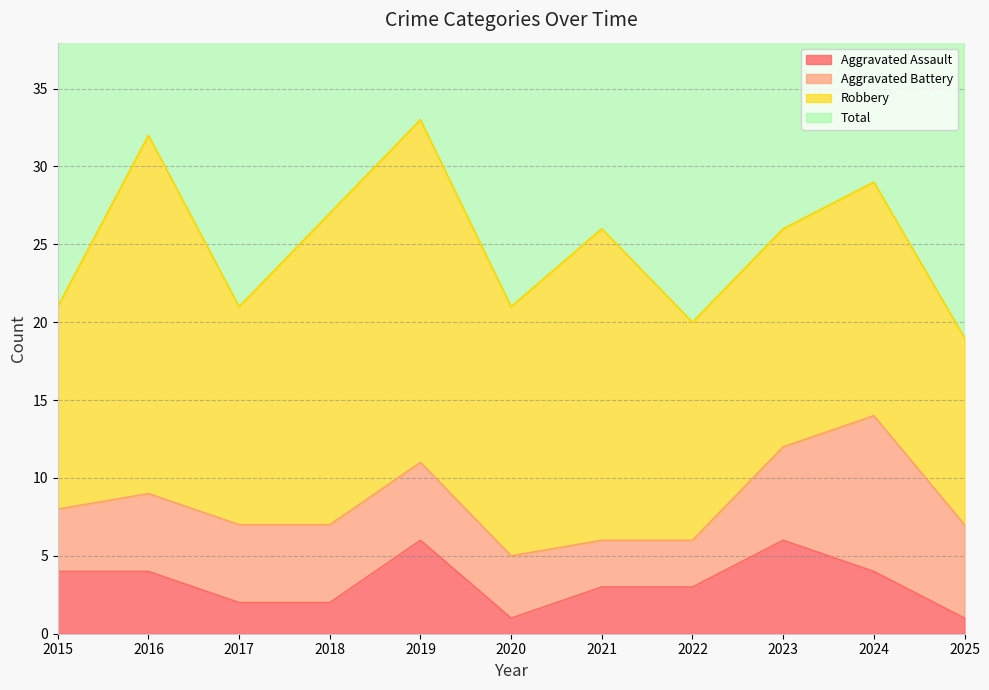

Where is Total nearest to the value 52?

2021